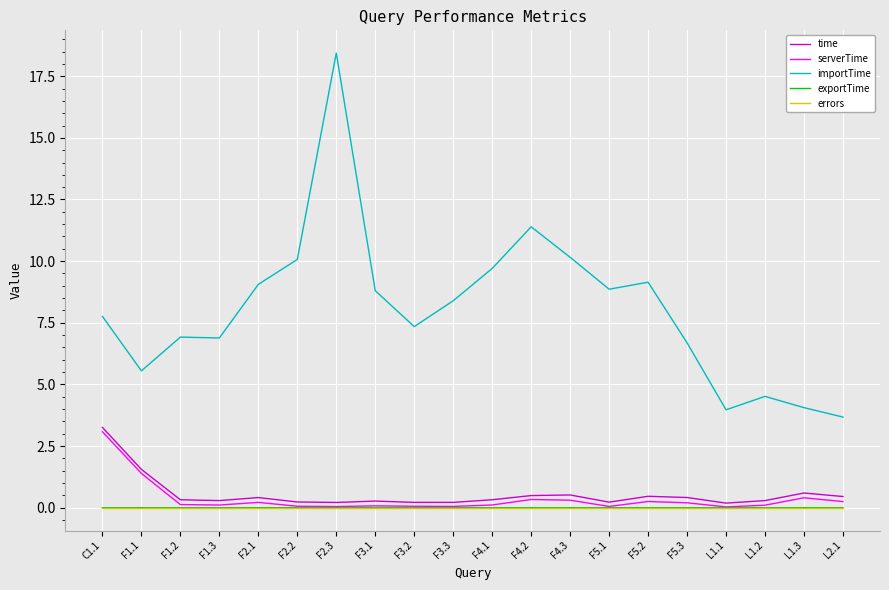

What are all the series names shown in the legend?

time, serverTime, importTime, exportTime, errors